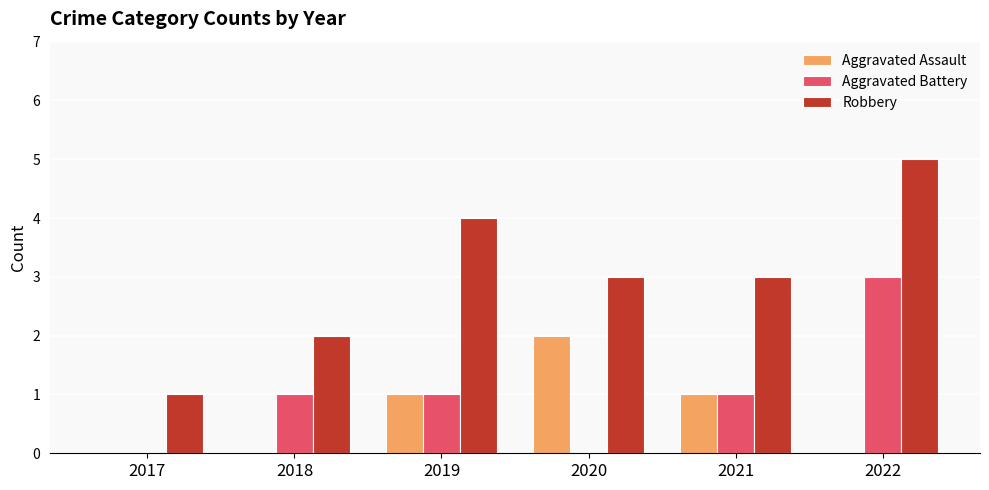

Reading left to right, what are all the values shown in this chart?

Aggravated Assault: 2017=0	2018=0	2019=1	2020=2	2021=1	2022=0
Aggravated Battery: 2017=0	2018=1	2019=1	2020=0	2021=1	2022=3
Robbery: 2017=1	2018=2	2019=4	2020=3	2021=3	2022=5